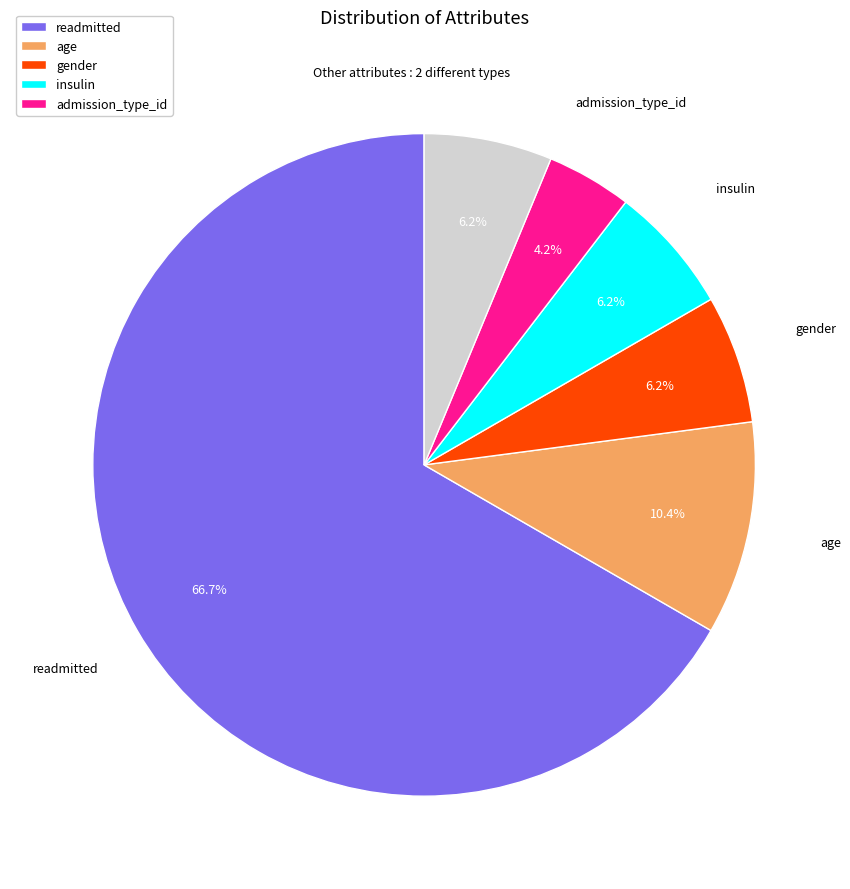

Which slice represents more than half of the pie?

readmitted